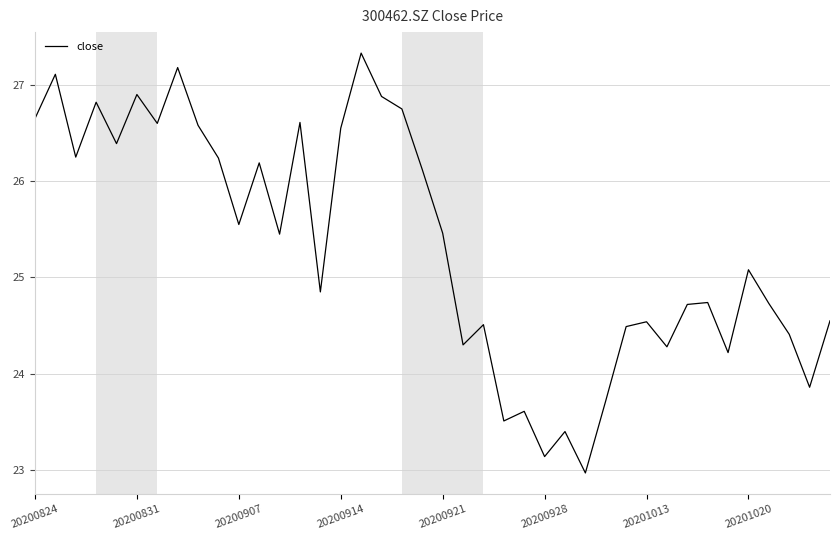

What is the greatest value displayed?

27.3